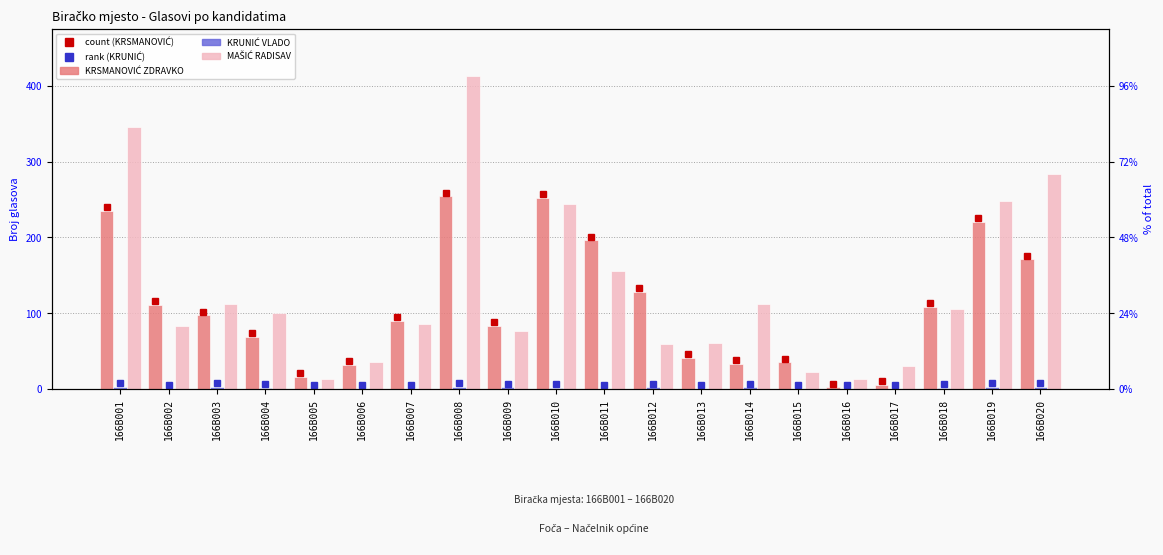

Reading right to left, what are all the values shown in this chart?

KRSMANOVIĆ ZDRAVKO: 166B020=171	166B019=220	166B018=108	166B017=5	166B016=2	166B015=35	166B014=33	166B013=41	166B012=128	166B011=196	166B010=252	166B009=83	166B008=254	166B007=90	166B006=32	166B005=16	166B004=69	166B003=97	166B002=111	166B001=235
KRUNIĆ VLADO: 166B020=3	166B019=3	166B018=1	166B017=0	166B016=0	166B015=0	166B014=2	166B013=0	166B012=2	166B011=0	166B010=1	166B009=2	166B008=3	166B007=0	166B006=0	166B005=0	166B004=1	166B003=3	166B002=0	166B001=3
MAŠIĆ RADISAV: 166B020=284	166B019=248	166B018=106	166B017=30	166B016=13	166B015=22	166B014=112	166B013=61	166B012=59	166B011=156	166B010=244	166B009=76	166B008=413	166B007=86	166B006=35	166B005=13	166B004=100	166B003=112	166B002=83	166B001=345